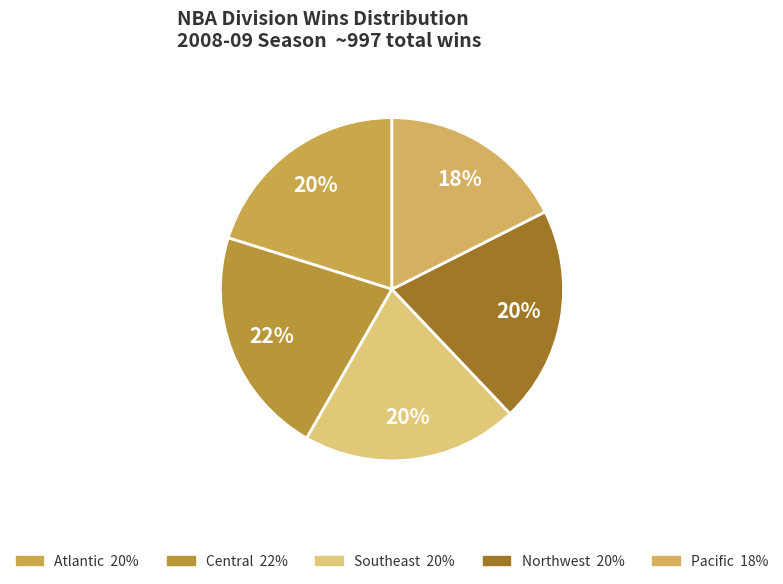

Is there a majority slice in this chart?

No